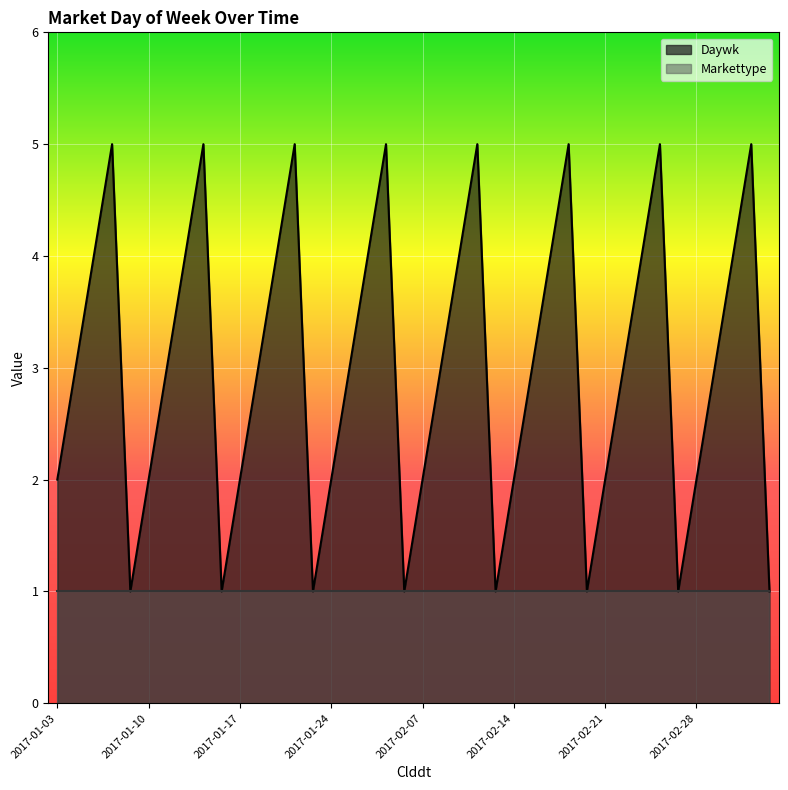

Rank the categories by value from highest to lowest.

2017-01-06, 2017-01-13, 2017-01-20, 2017-02-03, 2017-02-10, 2017-02-17, 2017-02-24, 2017-03-03, 2017-01-05, 2017-01-12, 2017-01-19, 2017-01-26, 2017-02-09, 2017-02-16, 2017-02-23, 2017-03-02, 2017-01-04, 2017-01-11, 2017-01-18, 2017-01-25, 2017-02-08, 2017-02-15, 2017-02-22, 2017-03-01, 2017-01-03, 2017-01-10, 2017-01-17, 2017-01-24, 2017-02-07, 2017-02-14, 2017-02-21, 2017-02-28, 2017-01-09, 2017-01-16, 2017-01-23, 2017-02-06, 2017-02-13, 2017-02-20, 2017-02-27, 2017-03-06